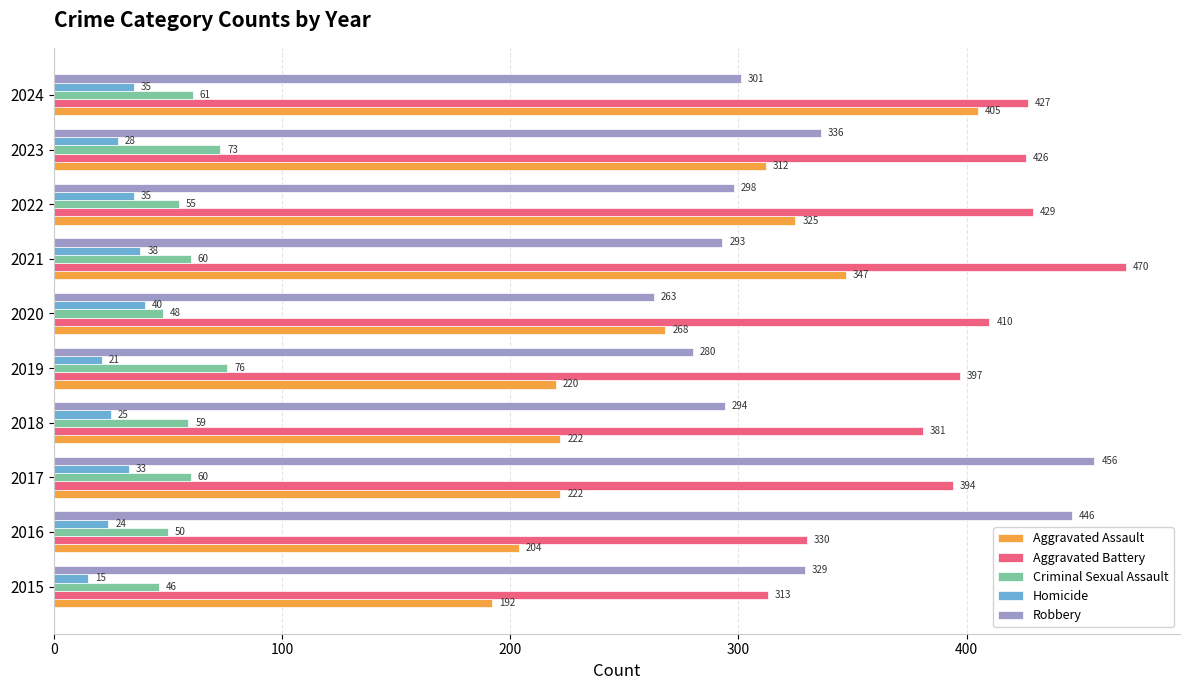

Is the value of Homicide at 2020 greater than the value of Criminal Sexual Assault at 2015?

No